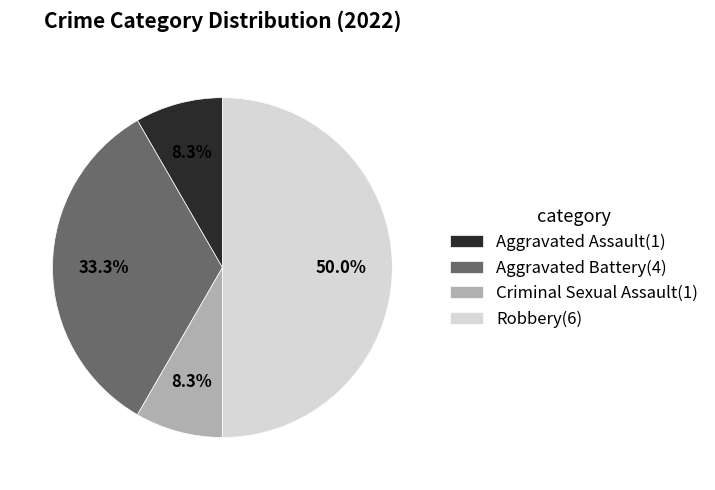

To the nearest percent, what portion does Criminal Sexual Assault represent?

8%